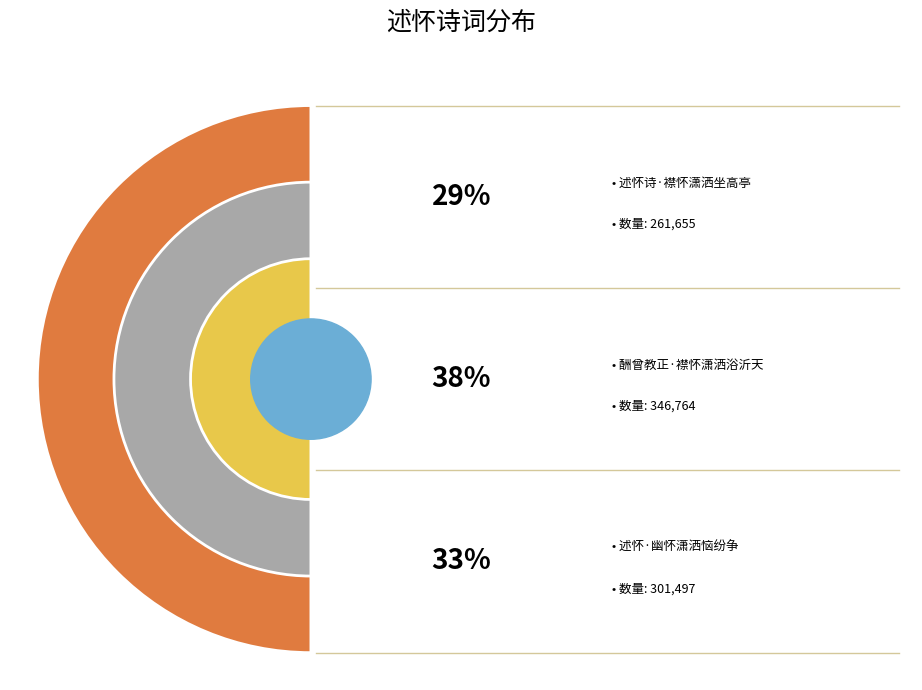

Count the number of slices in the pie.

3